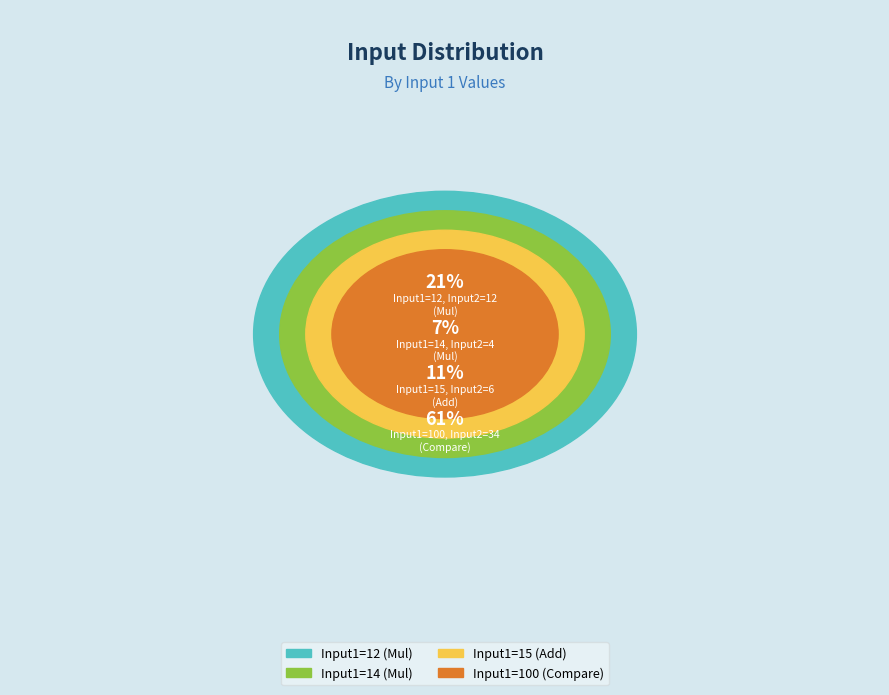

How much of the chart is everything except 100?

39.3%